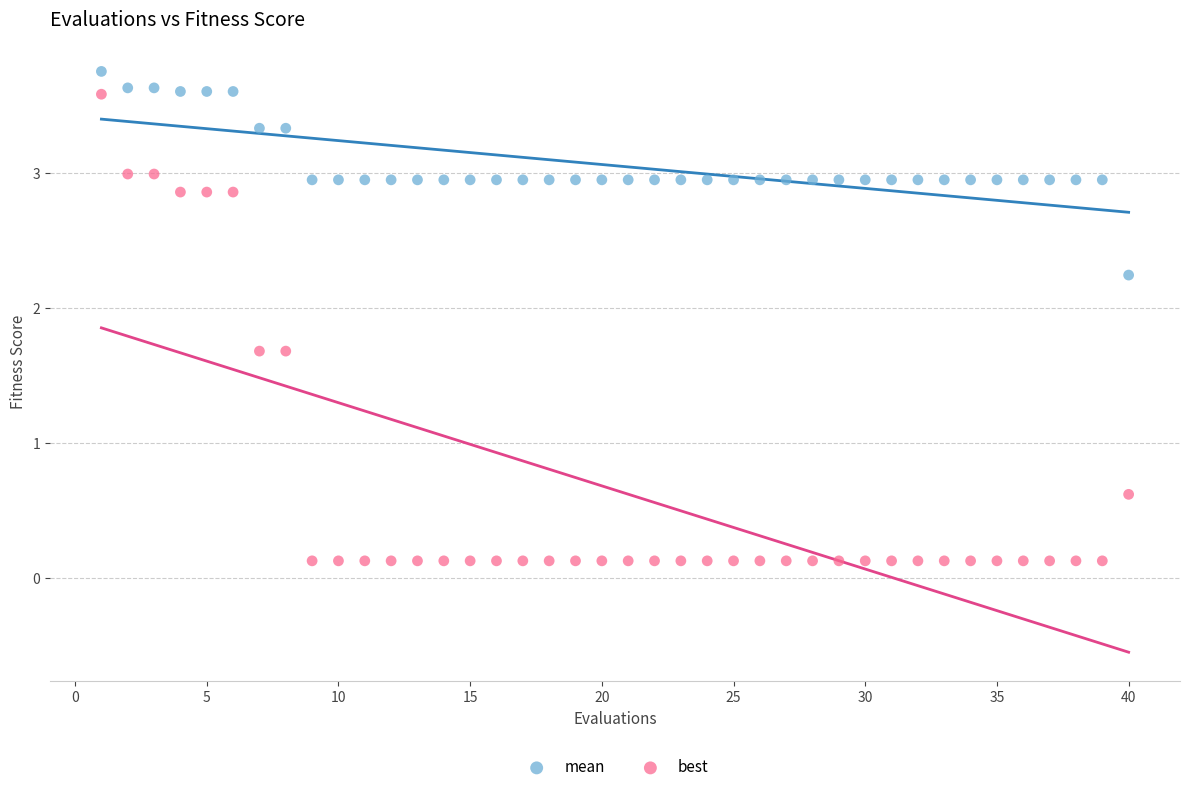

In the best series, what Y value is closest to 1?

0.6